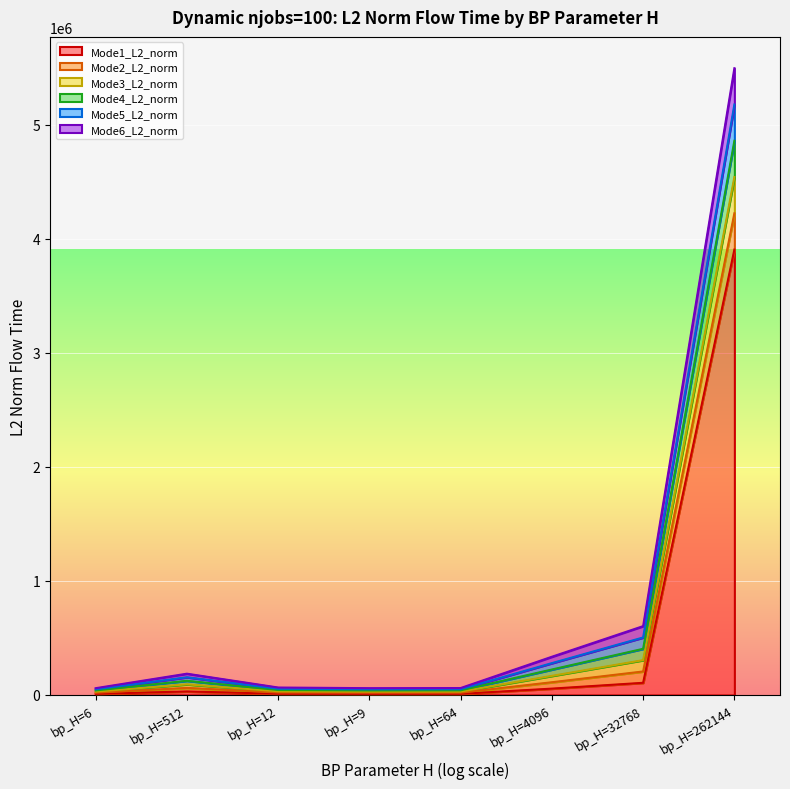

Is it true that Mode4_L2_norm equals 4913.5 at bp_H=12?

False